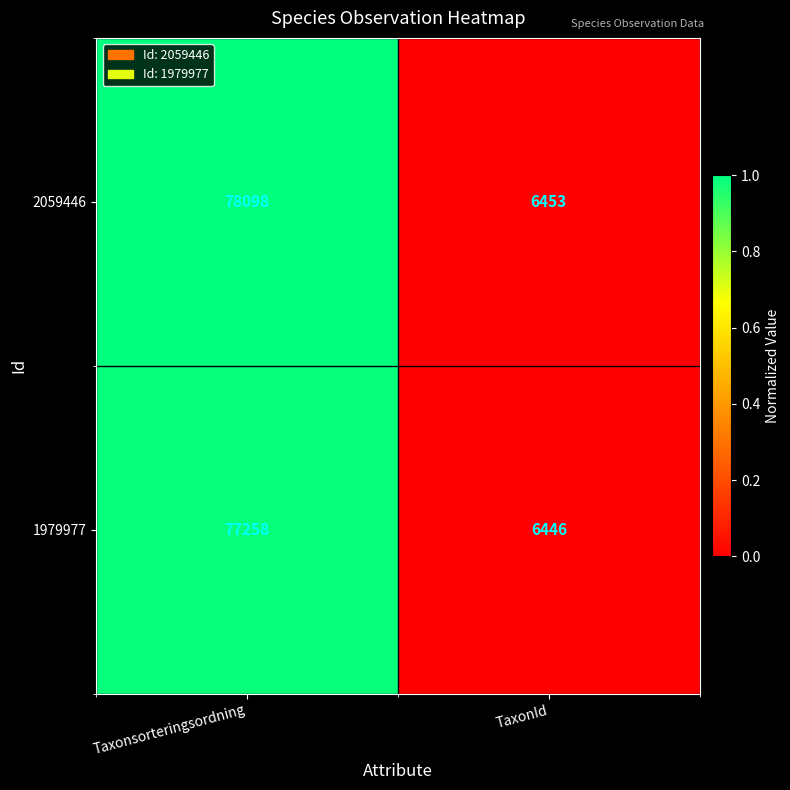

What is the greatest value displayed?

78098